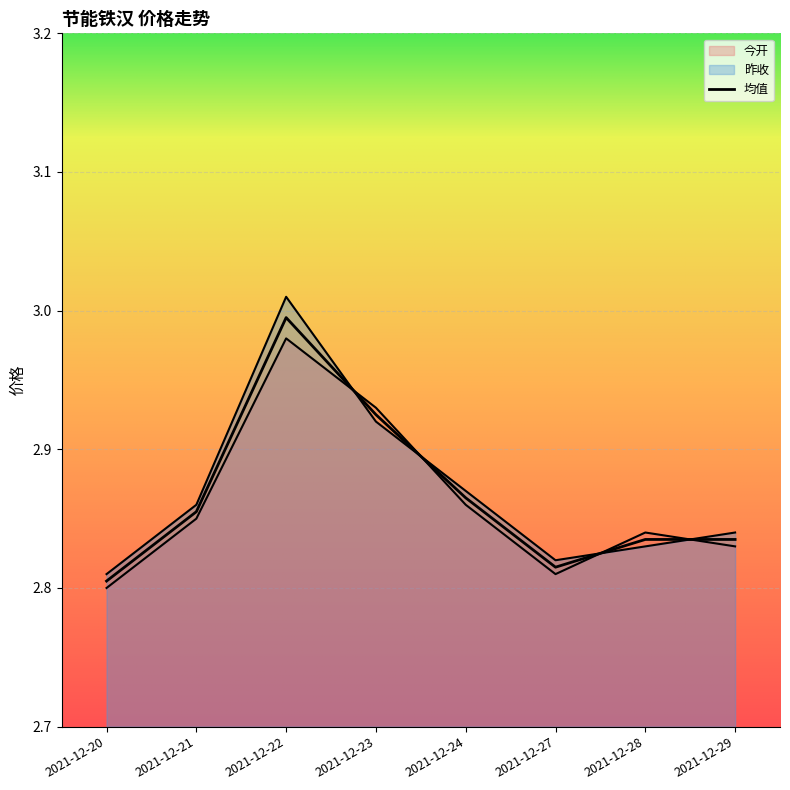

What is the value of the 昨收 point at the 3rd from the left?

3.0